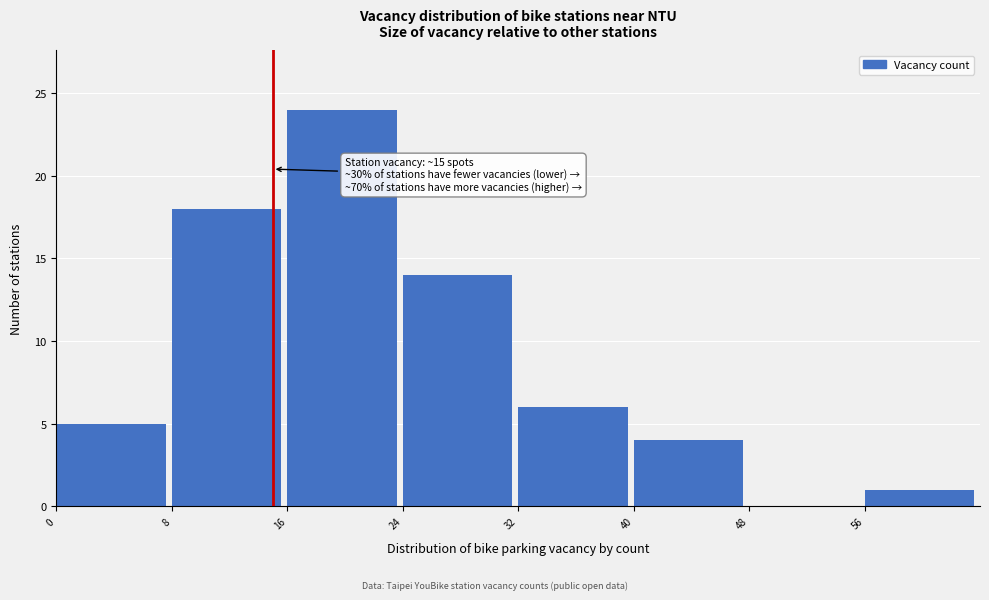

Over which range of the x-axis is the bar tallest?

16 to 24